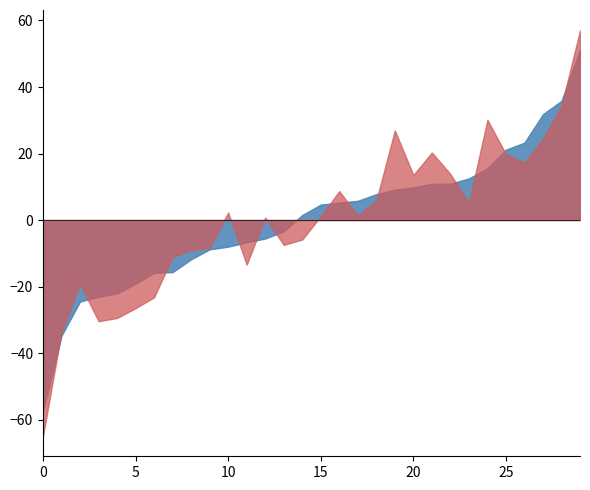

What is the minimum value shown in the chart?

-64.9